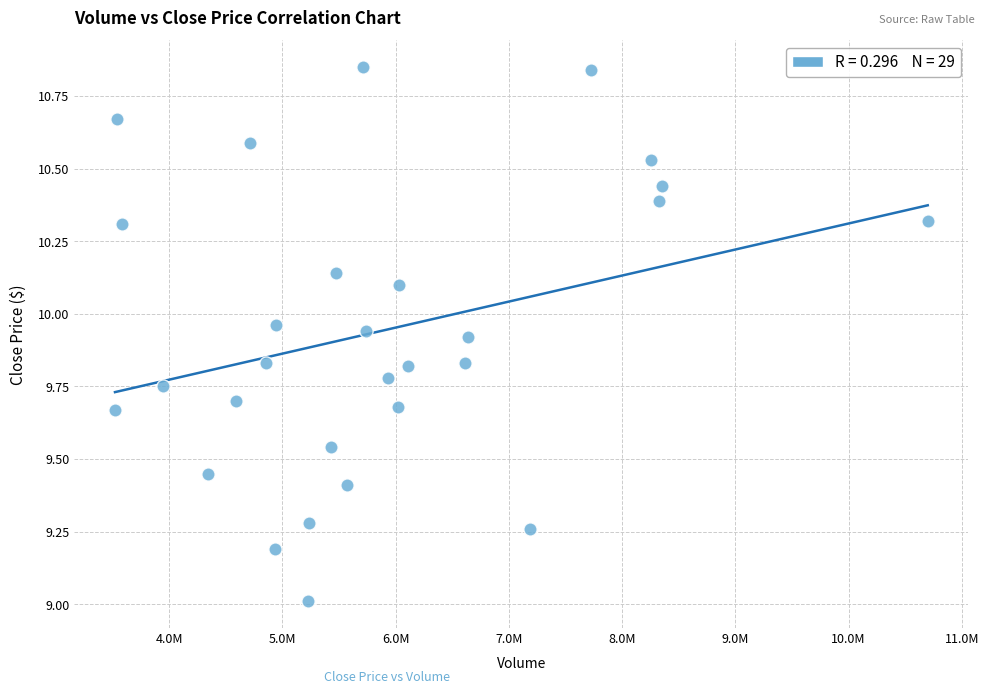

What is the range of X values (max minus min)?

7176600.0